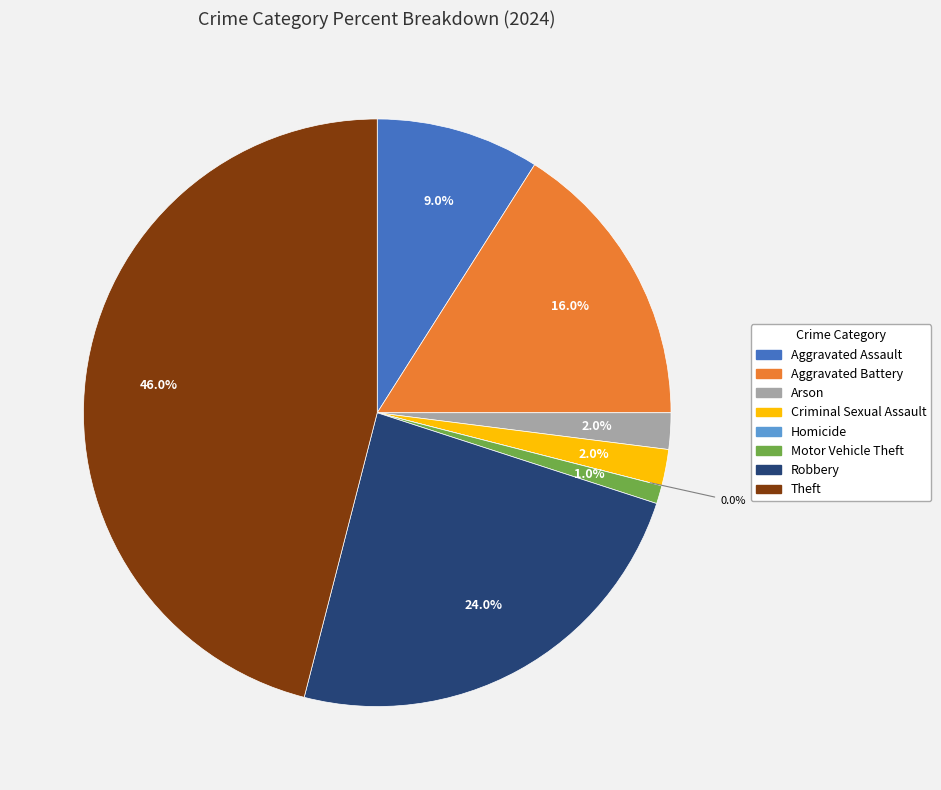

Is it true that Aggravated Assault is 9% of the pie?

True